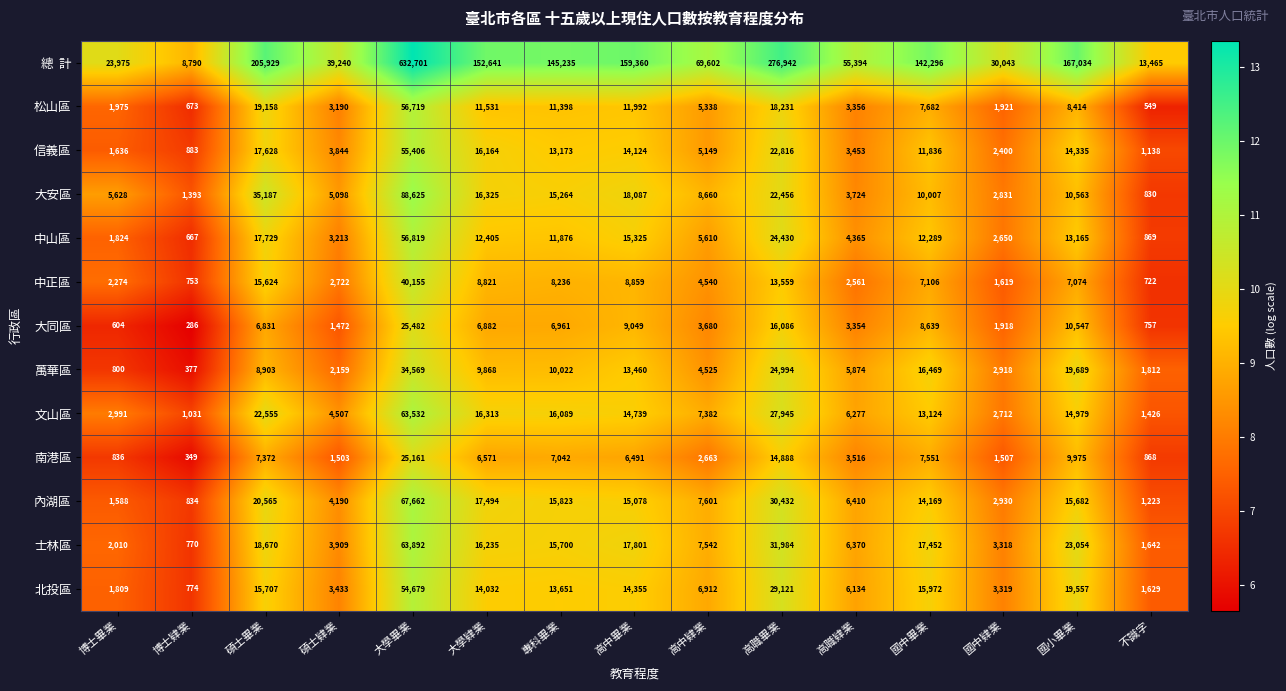

True or false: 大安區 has a value of 5098 at 碩士肄業.

True